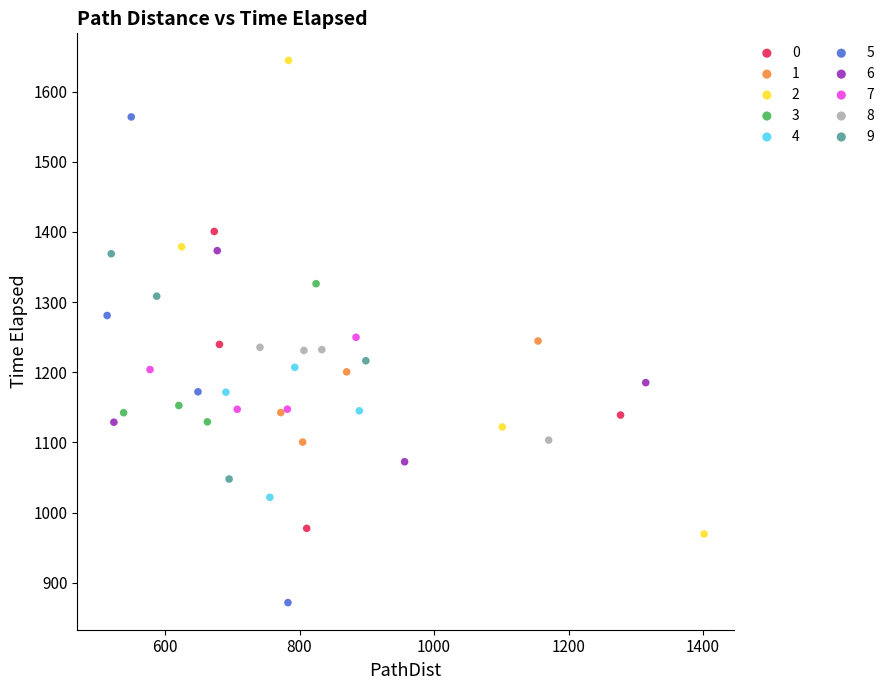

Which series reaches the minimum Y coordinate?

5